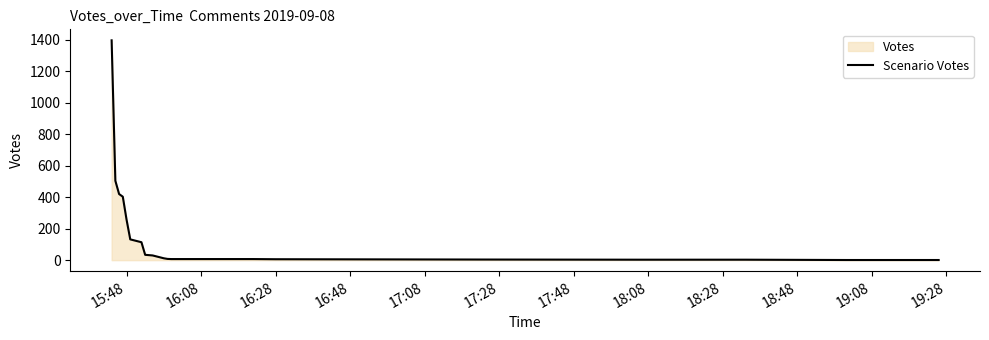

Is it true that the value at 15:48 is 258?

True